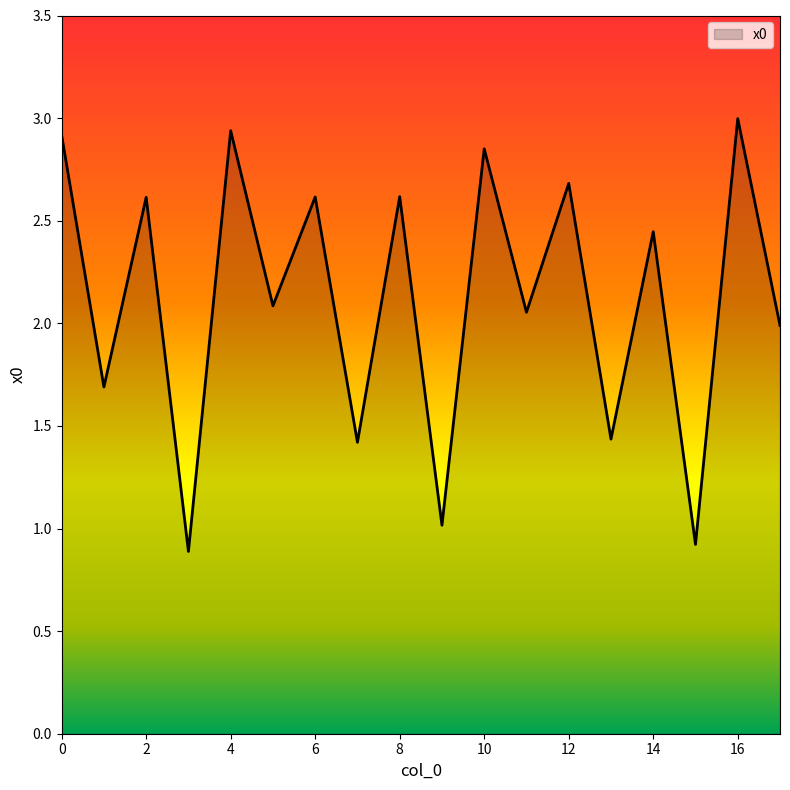

What is the minimum value shown in the chart?

0.9